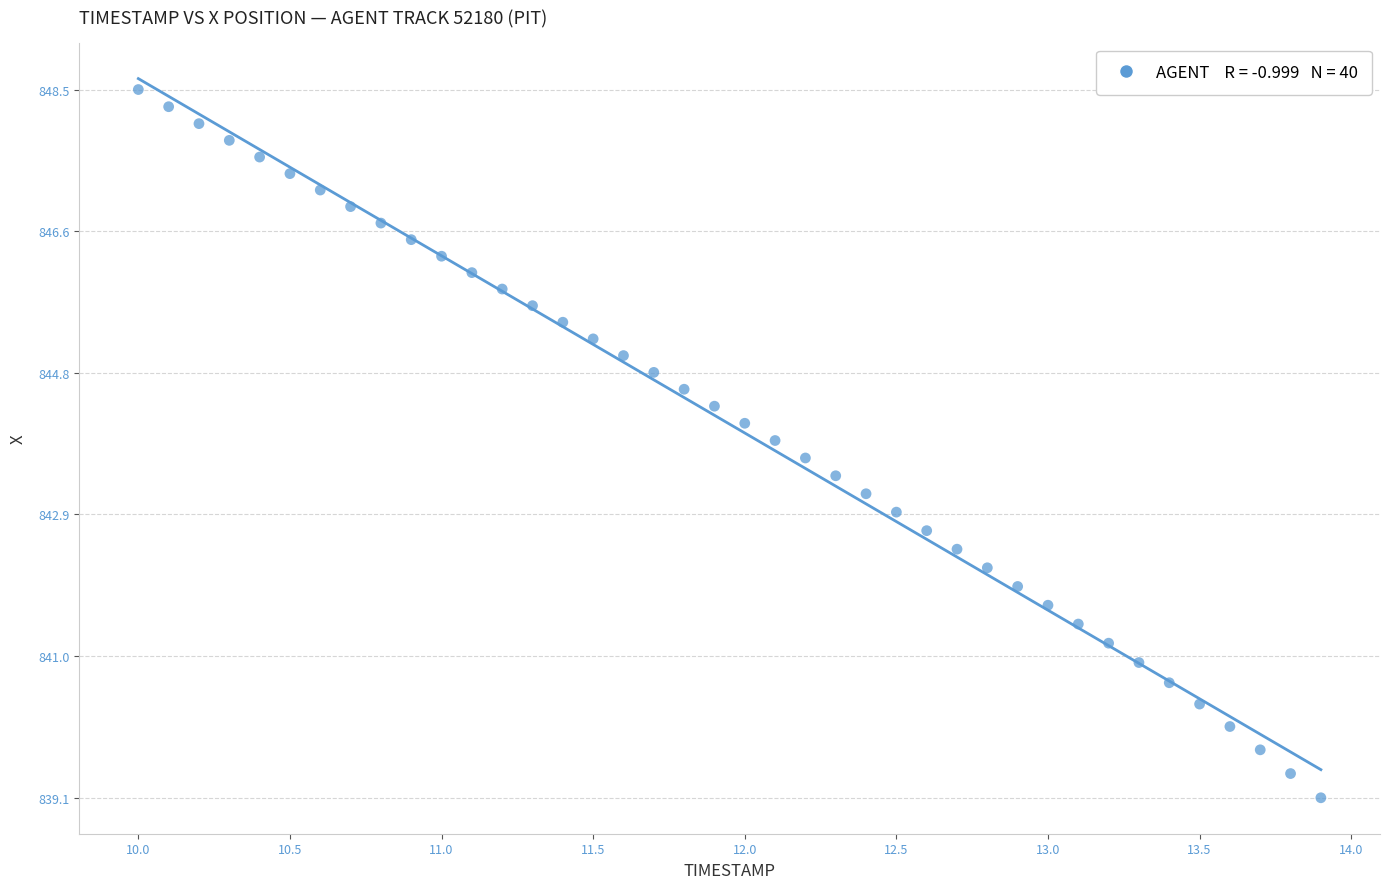

What is the range of Y values (max minus min)?

9.4